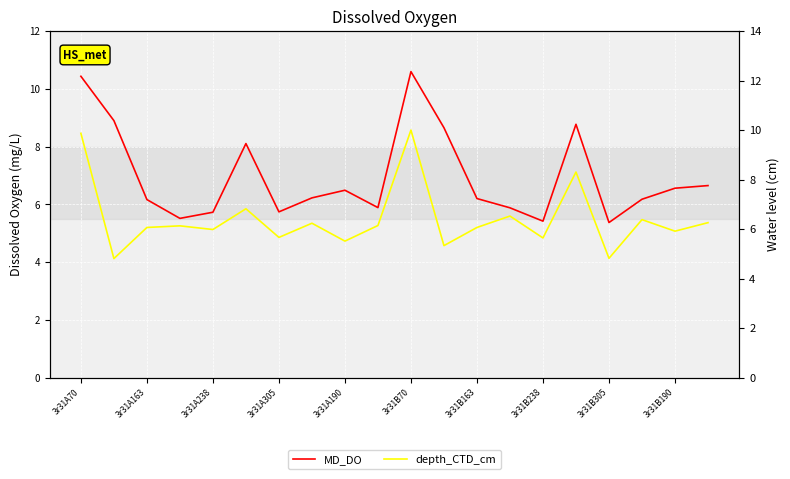

What is the spread (max minus min) of values at 3r31B190?

0.6